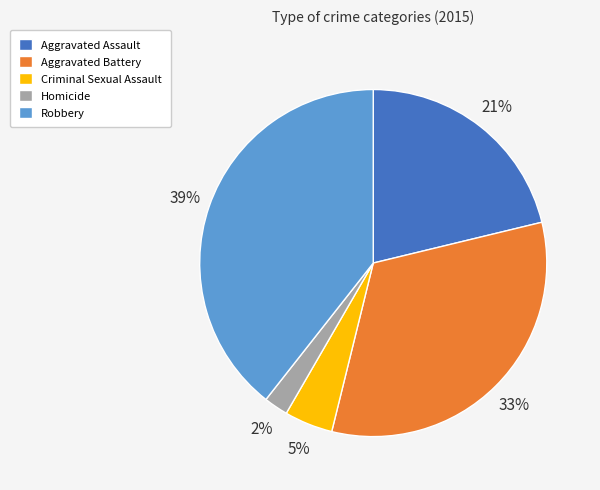

Does Aggravated Battery represent more than half of the total?

No